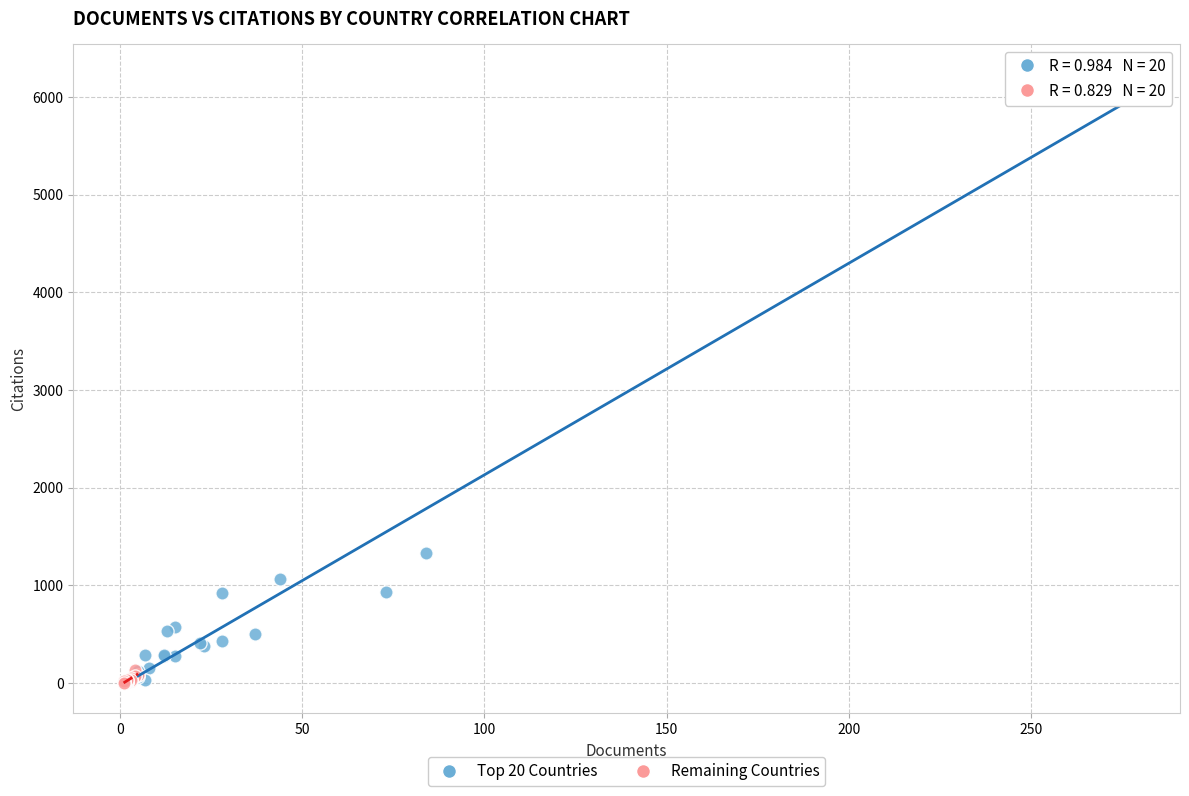

Which series reaches the maximum Y coordinate?

Top 20 Countries